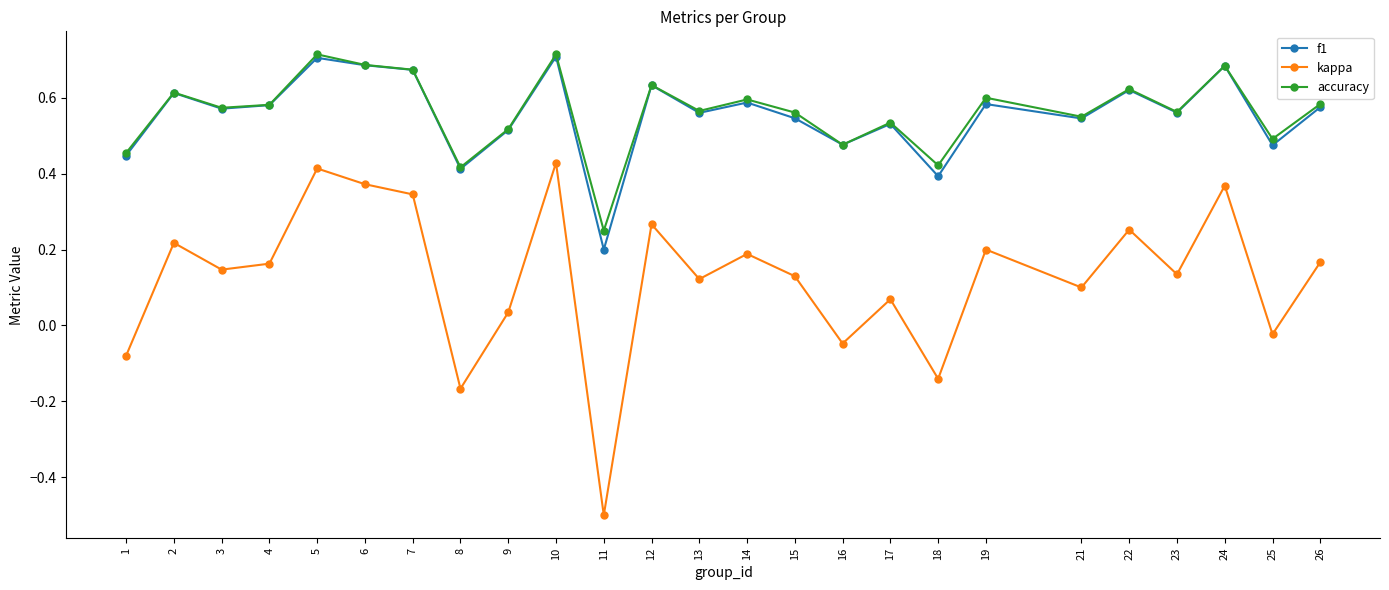

Which category has the lowest value in the f1 series?

11